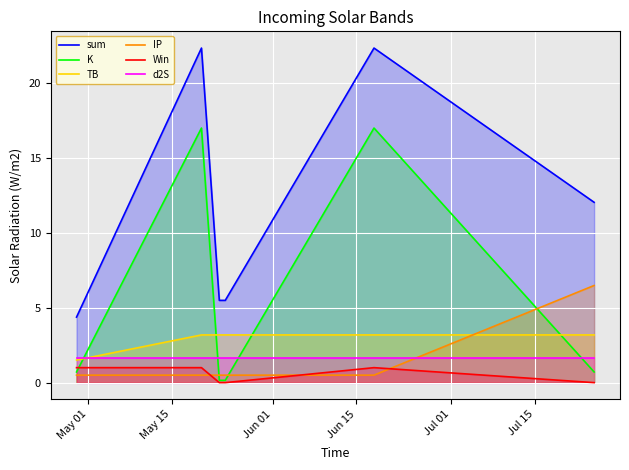

How many TB values are between 3 and 4?

5